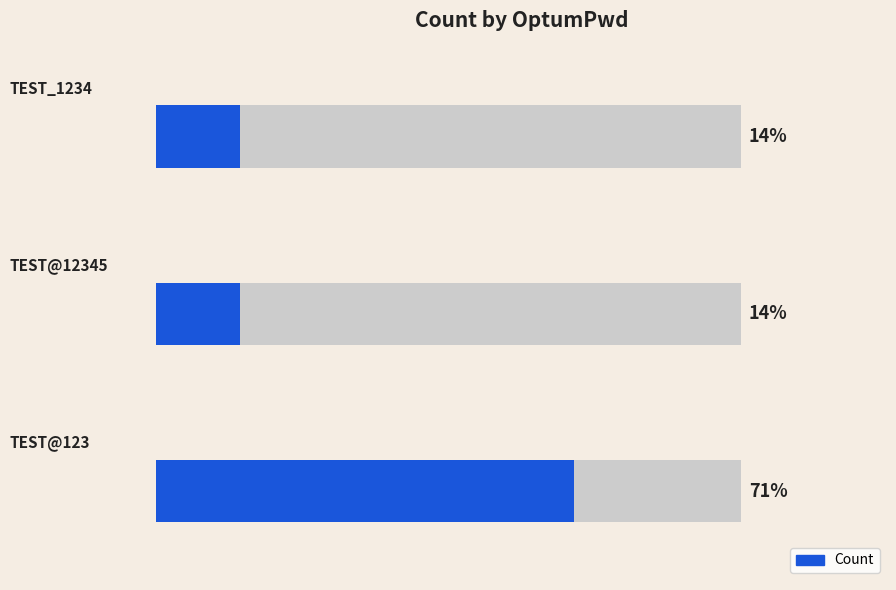

List the labels in order of value, smallest first.

1, 2, 0